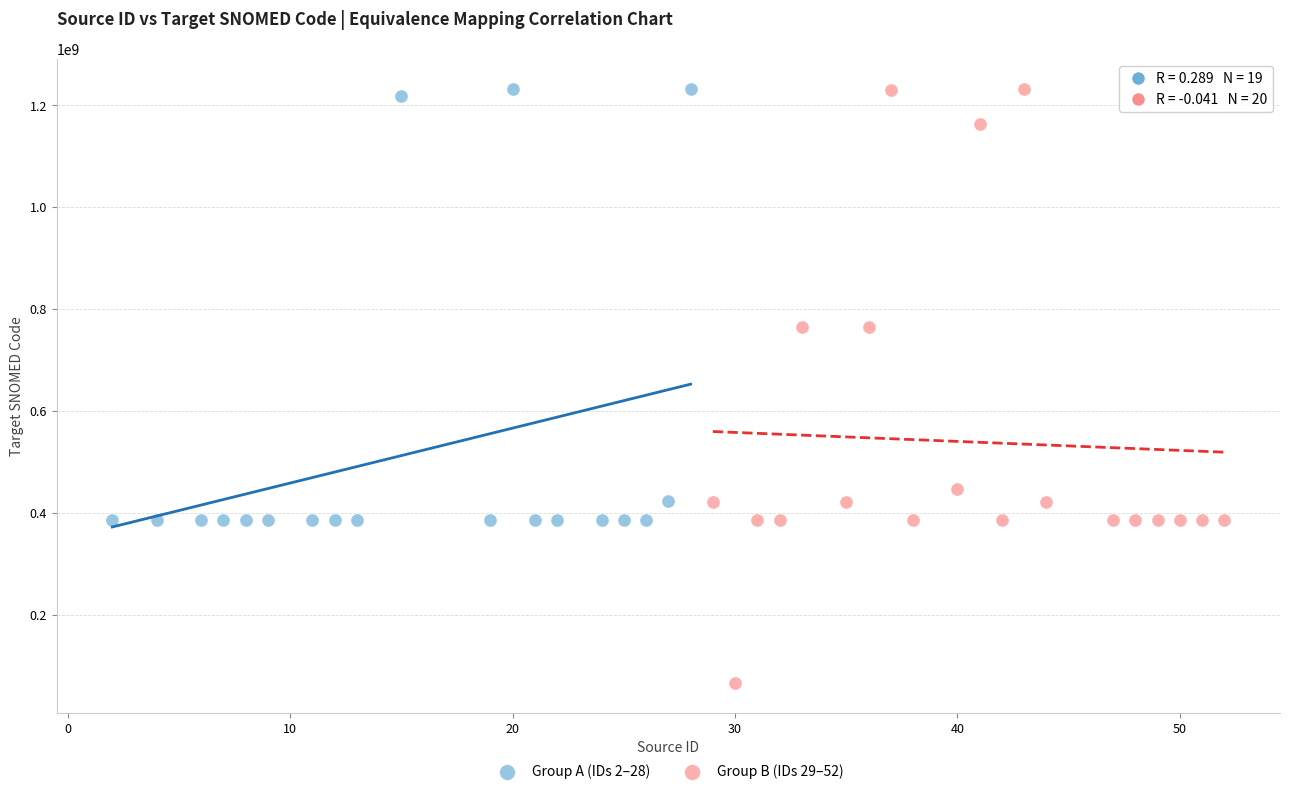

Which series has the largest Y range (max minus min)?

Group B (IDs 29–52)